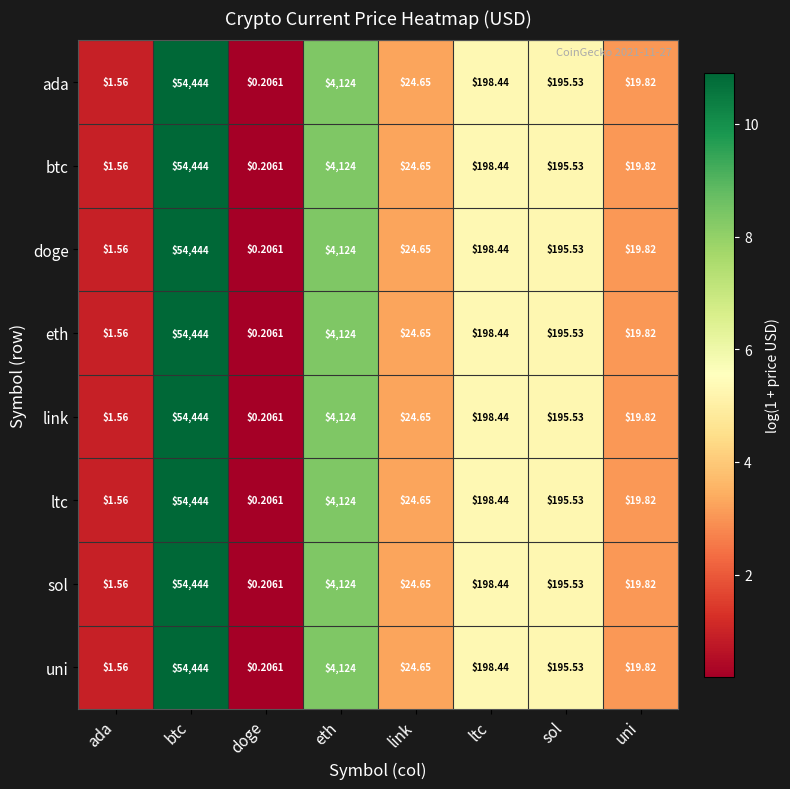

How many categories are shown in the chart?

8